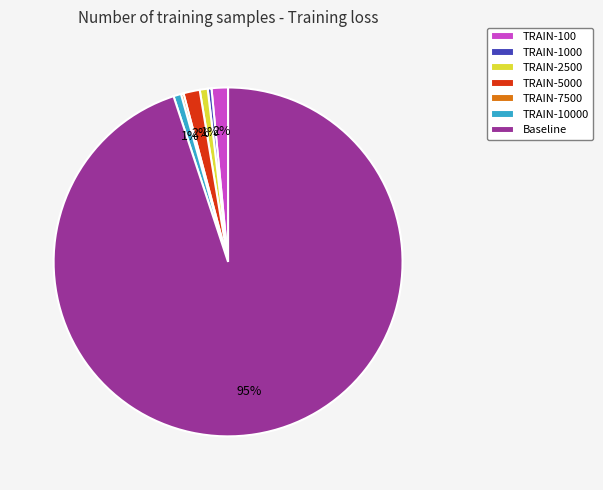

Which has a higher value, TRAIN-2500 or Baseline?

Baseline